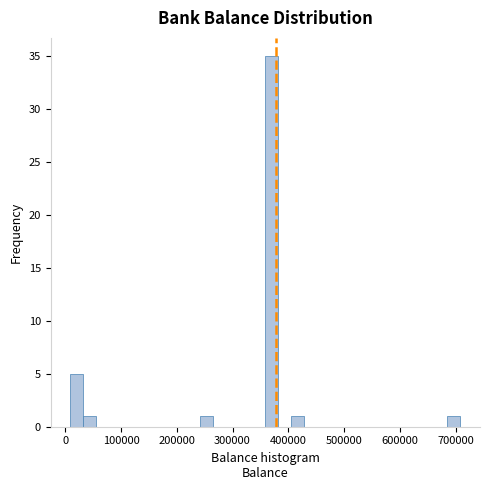

Read against the x-axis, roughly where is the centre of the tallest bar?

370000